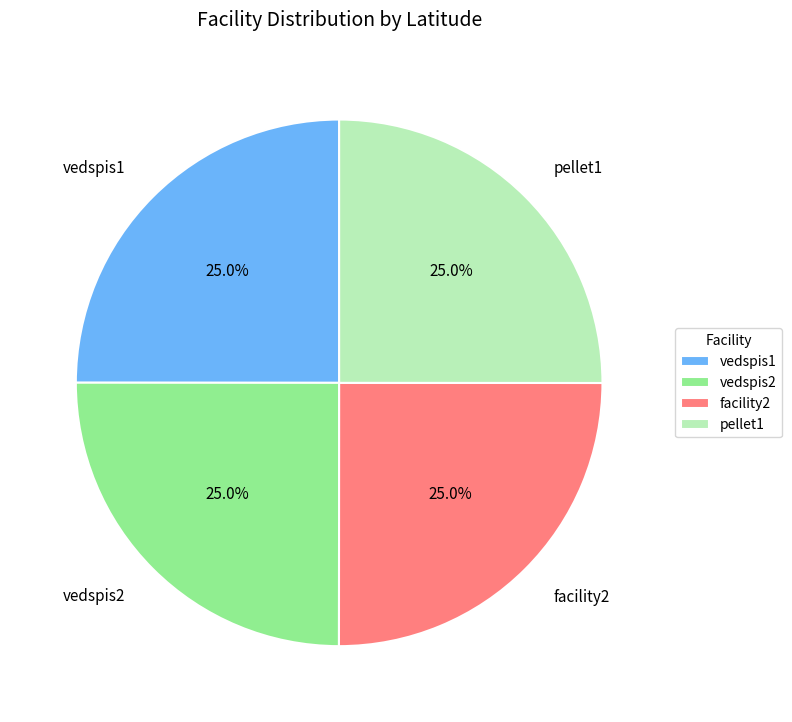

What is the total percentage of pellet1 and vedspis2?

50.0%